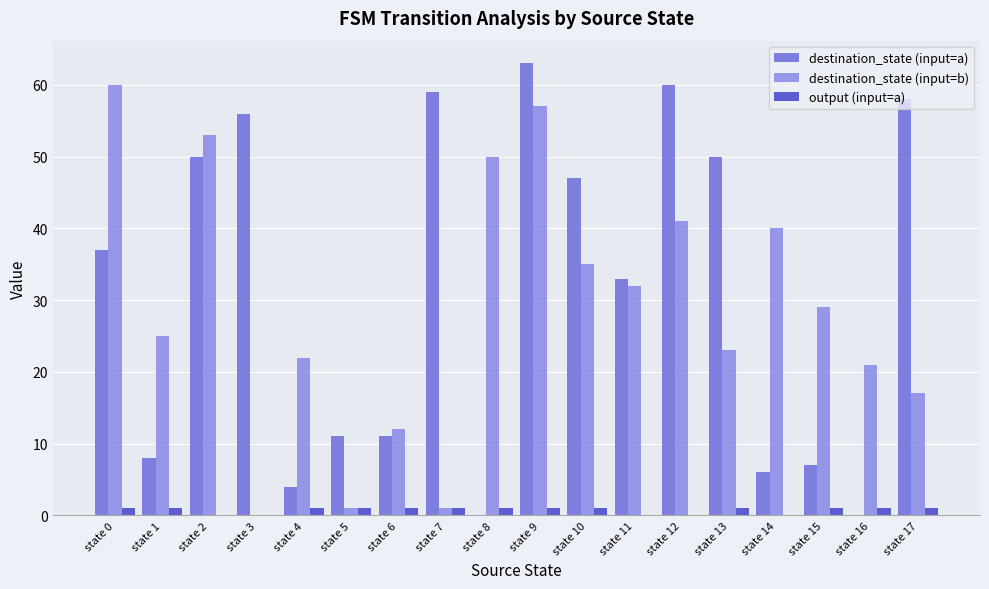

Is it true that output (input=a) equals 1 at state 0?

True